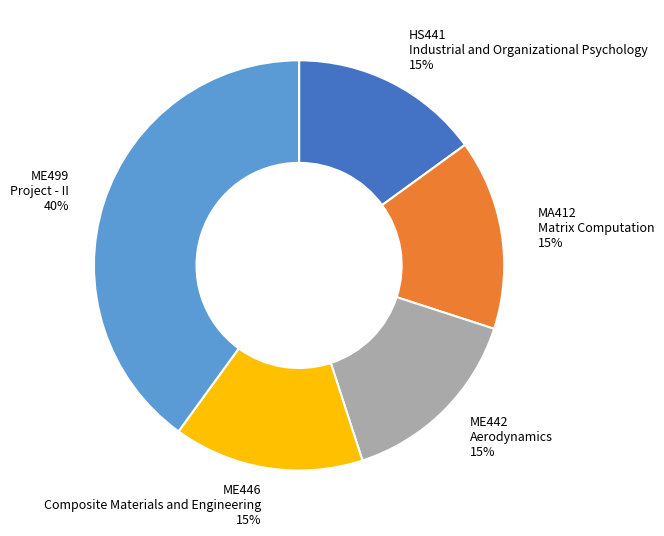

To the nearest percent, what percentage of the pie is ME446?

15%